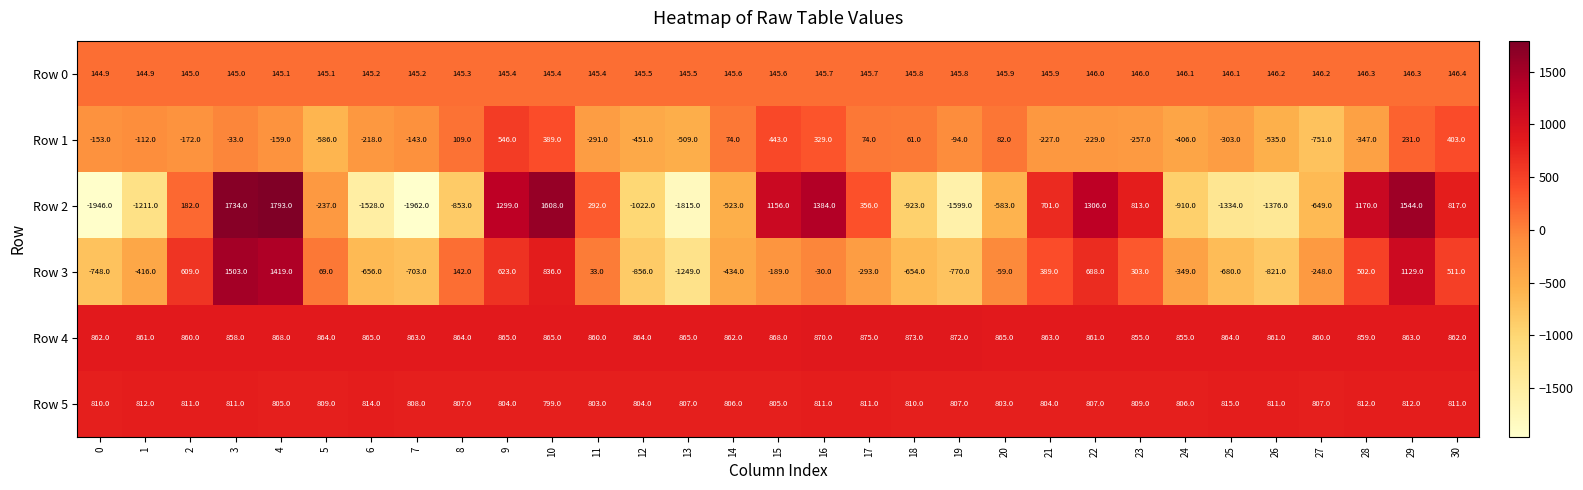

Between 11 and 15, which series saw the biggest shift?

Row 2